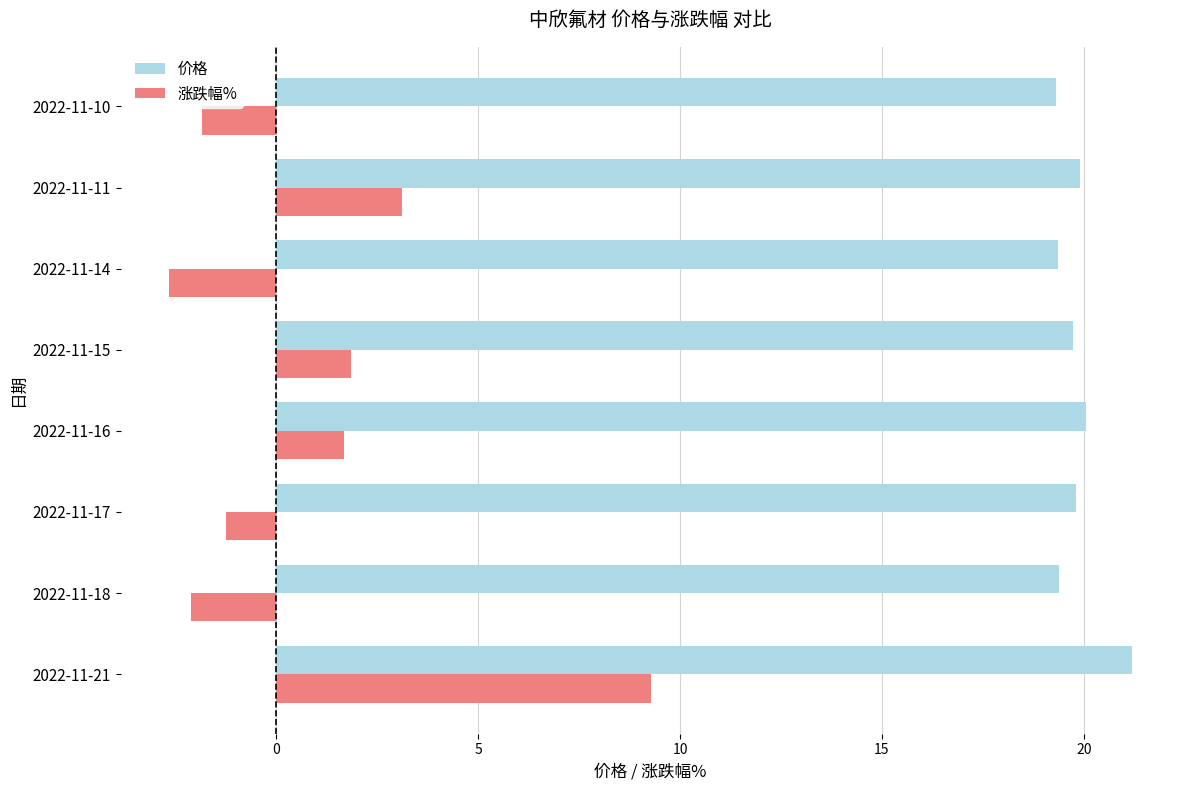

What is the approximate value of 涨跌幅% at 2022-11-14?

-2.7